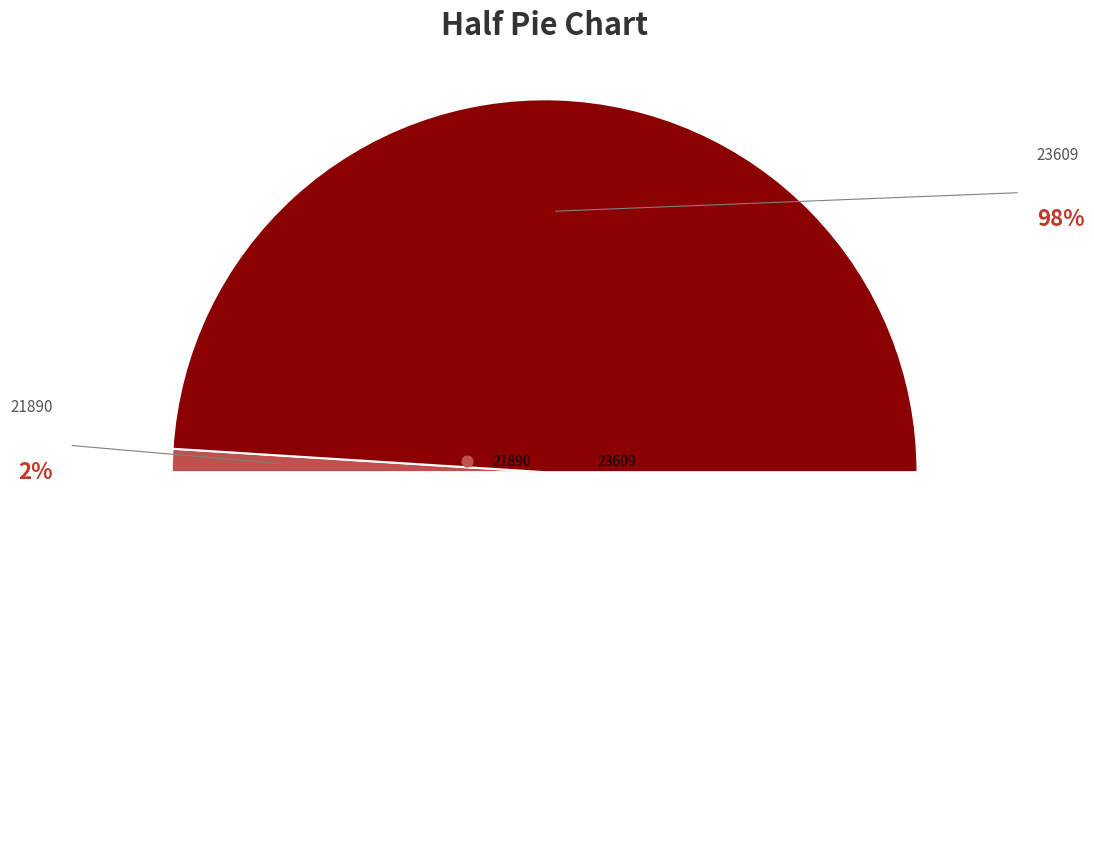

The 23609 slice represents 98% of the pie. True or false?

True